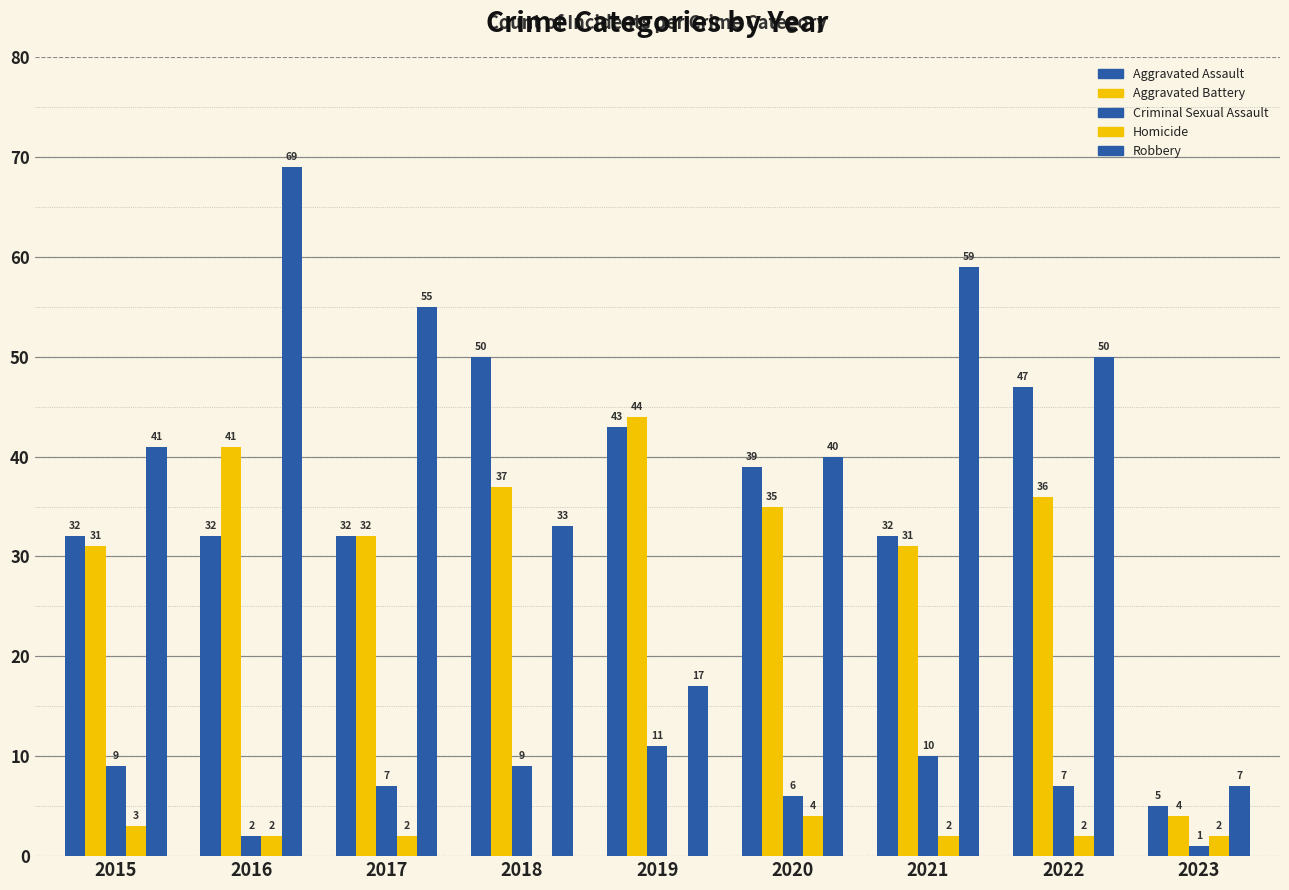

What is the maximum value for Criminal Sexual Assault?

11